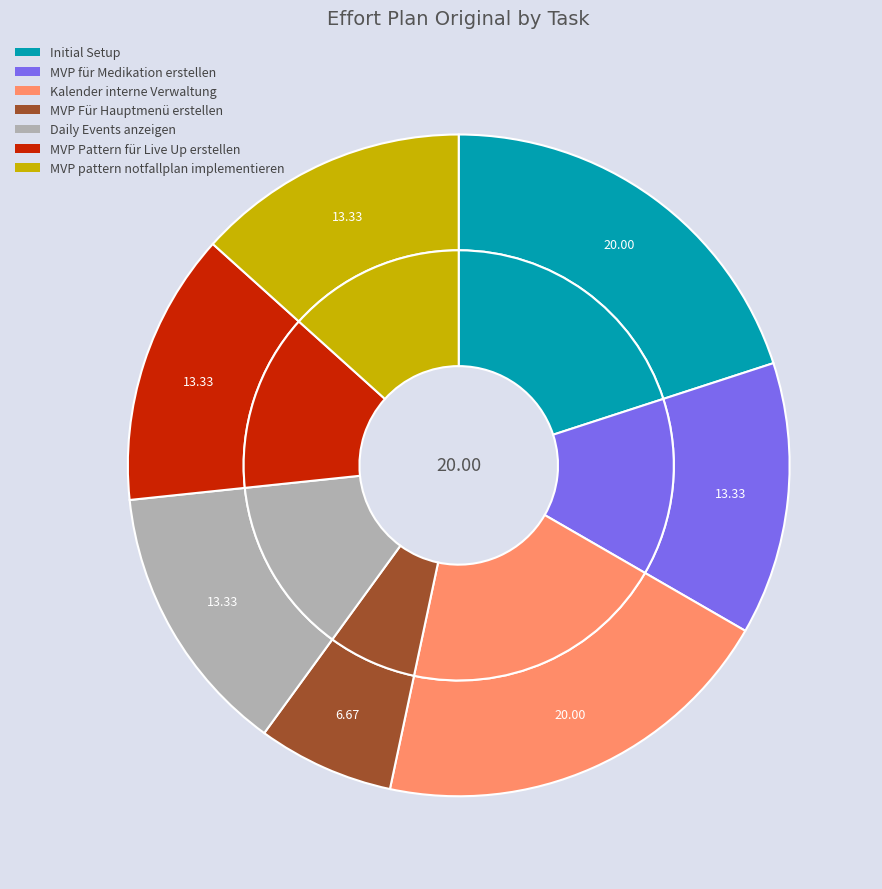

Rank the categories by value from lowest to highest.

MVP Für Hauptmenü erstellen, MVP für Medikation erstellen, Daily Events anzeigen, MVP Pattern für Live Up erstellen, MVP pattern notfallplan implementieren, Initial Setup, Kalender interne Verwaltung